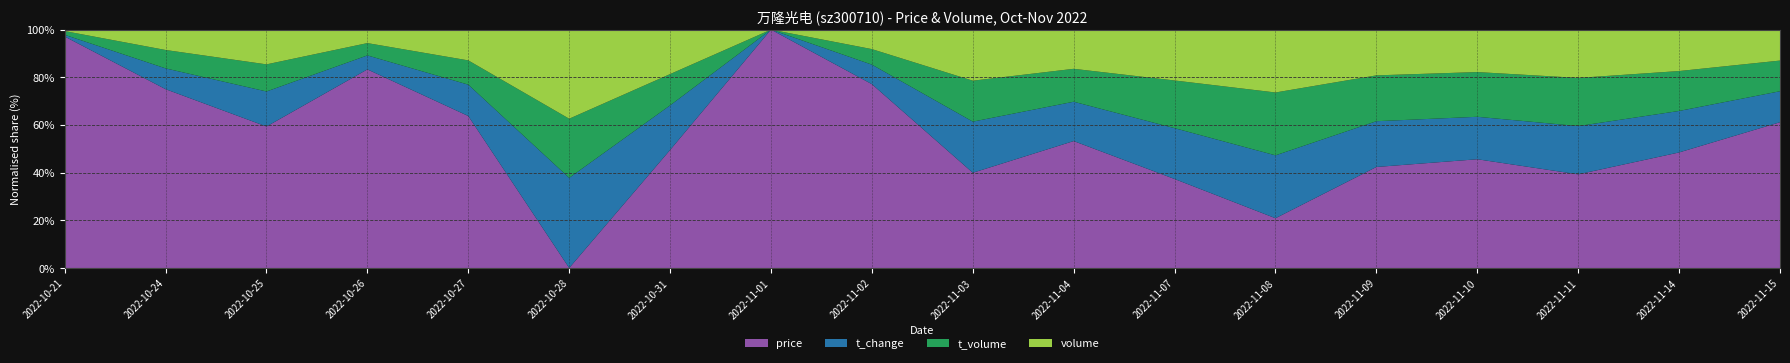

Reading right to left, transcribe all the data shown in this chart.

price: 2022-11-15=31.2	2022-11-14=31.2	2022-11-11=32.4	2022-11-10=34.3	2022-11-09=33.6	2022-11-08=32.1	2022-11-07=33.3	2022-11-04=27.8	2022-11-03=26.7	2022-11-02=25.9	2022-11-01=25.4	2022-10-31=24.8	2022-10-28=23.8	2022-10-27=25.2	2022-10-26=26.1	2022-10-25=25.9	2022-10-24=26.2	2022-10-21=27.2
t_change: 2022-11-15=3.6	2022-11-14=5.3	2022-11-11=8.2	2022-11-10=7.6	2022-11-09=8.2	2022-11-08=17.9	2022-11-07=9.8	2022-11-04=3.1	2022-11-03=3.6	2022-11-02=1.4	2022-11-01=1.1	2022-10-31=1.7	2022-10-28=1.7	2022-10-27=1.6	2022-10-26=1.3	2022-10-25=1.9	2022-10-24=1.5	2022-10-21=1.1
t_volume: 2022-11-15=7414.0	2022-11-14=10977.0	2022-11-11=17749.0	2022-11-10=17302.0	2022-11-09=17736.0	2022-11-08=39503.0	2022-11-07=20162.0	2022-11-04=5509.0	2022-11-03=6359.0	2022-11-02=2429.0	2022-11-01=1783.0	2022-10-31=2761.0	2022-10-28=2669.0	2022-10-27=2601.0	2022-10-26=2299.0	2022-10-25=3280.0	2022-10-24=2679.0	2022-10-21=1980.0
volume: 2022-11-15=23645.0	2022-11-14=34885.0	2022-11-11=53654.0	2022-11-10=49969.0	2022-11-09=53440.0	2022-11-08=116871.0	2022-11-07=64146.0	2022-11-04=20015.0	2022-11-03=23711.0	2022-11-02=9460.0	2022-11-01=7104.0	2022-10-31=11152.0	2022-10-28=10988.0	2022-10-27=10124.0	2022-10-26=8746.0	2022-10-25=12688.0	2022-10-24=9991.0	2022-10-21=7328.0